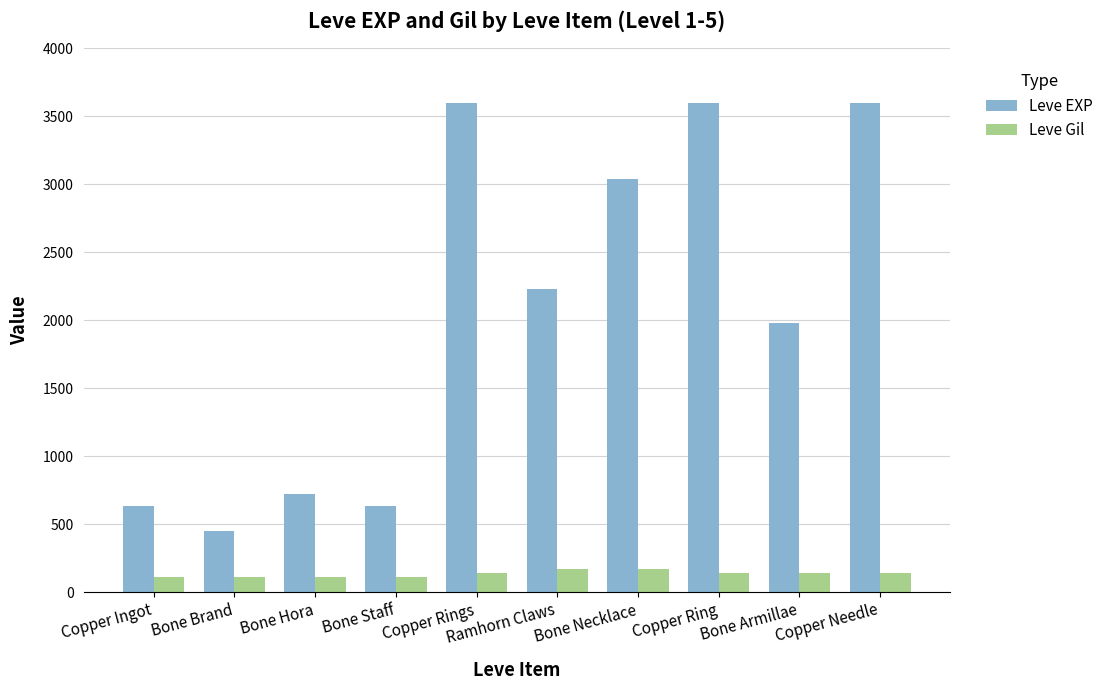

What is the total value across all series at Copper Rings?

3739